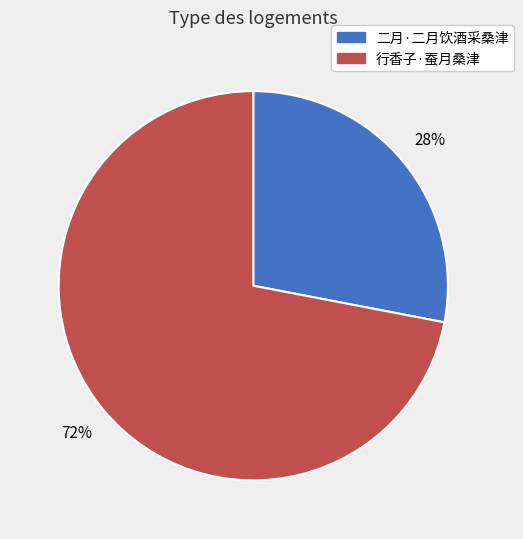

Which slice is the smallest?

二月·二月饮酒采桑津